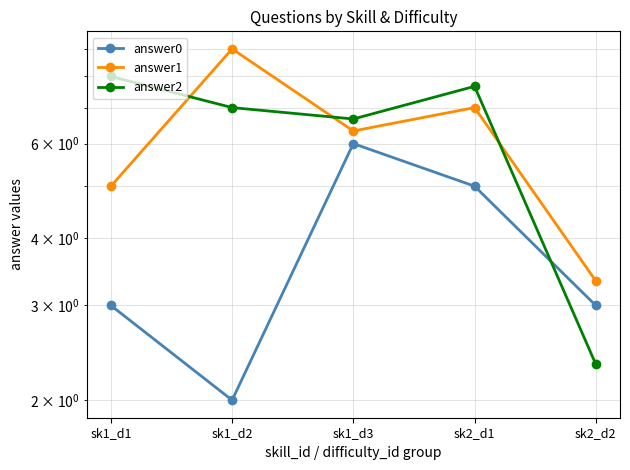

Rank the series by their maximum value, from highest to lowest.

answer1, answer2, answer0